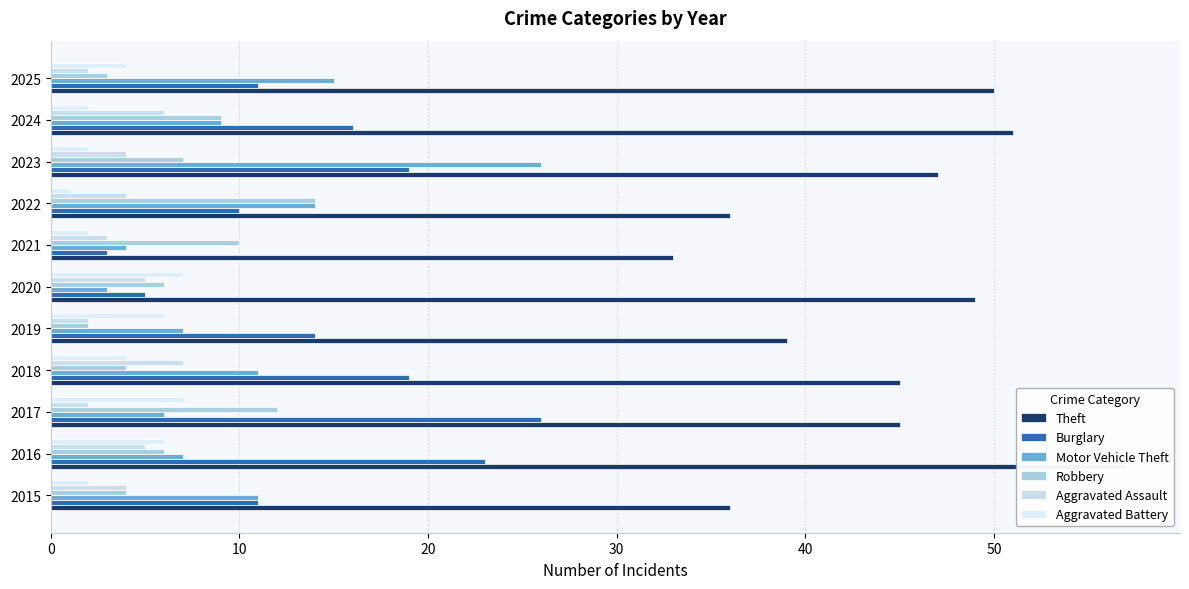

How many data points does each series have?

11